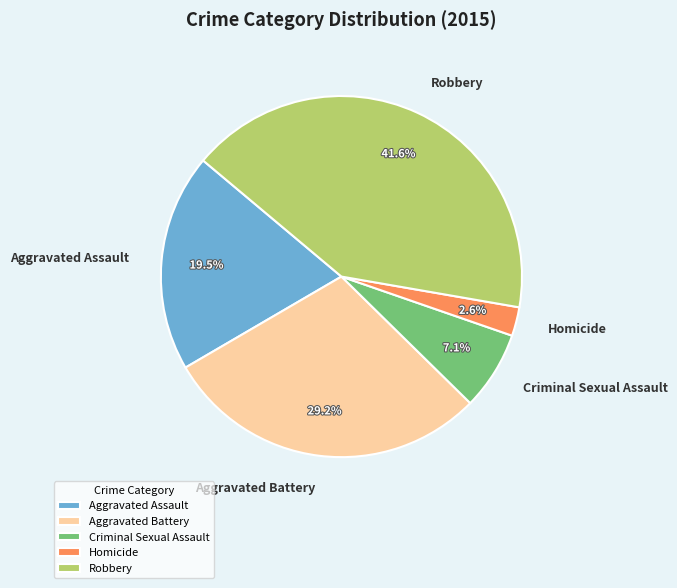

Rank the categories by value from lowest to highest.

Homicide, Criminal Sexual Assault, Aggravated Assault, Aggravated Battery, Robbery